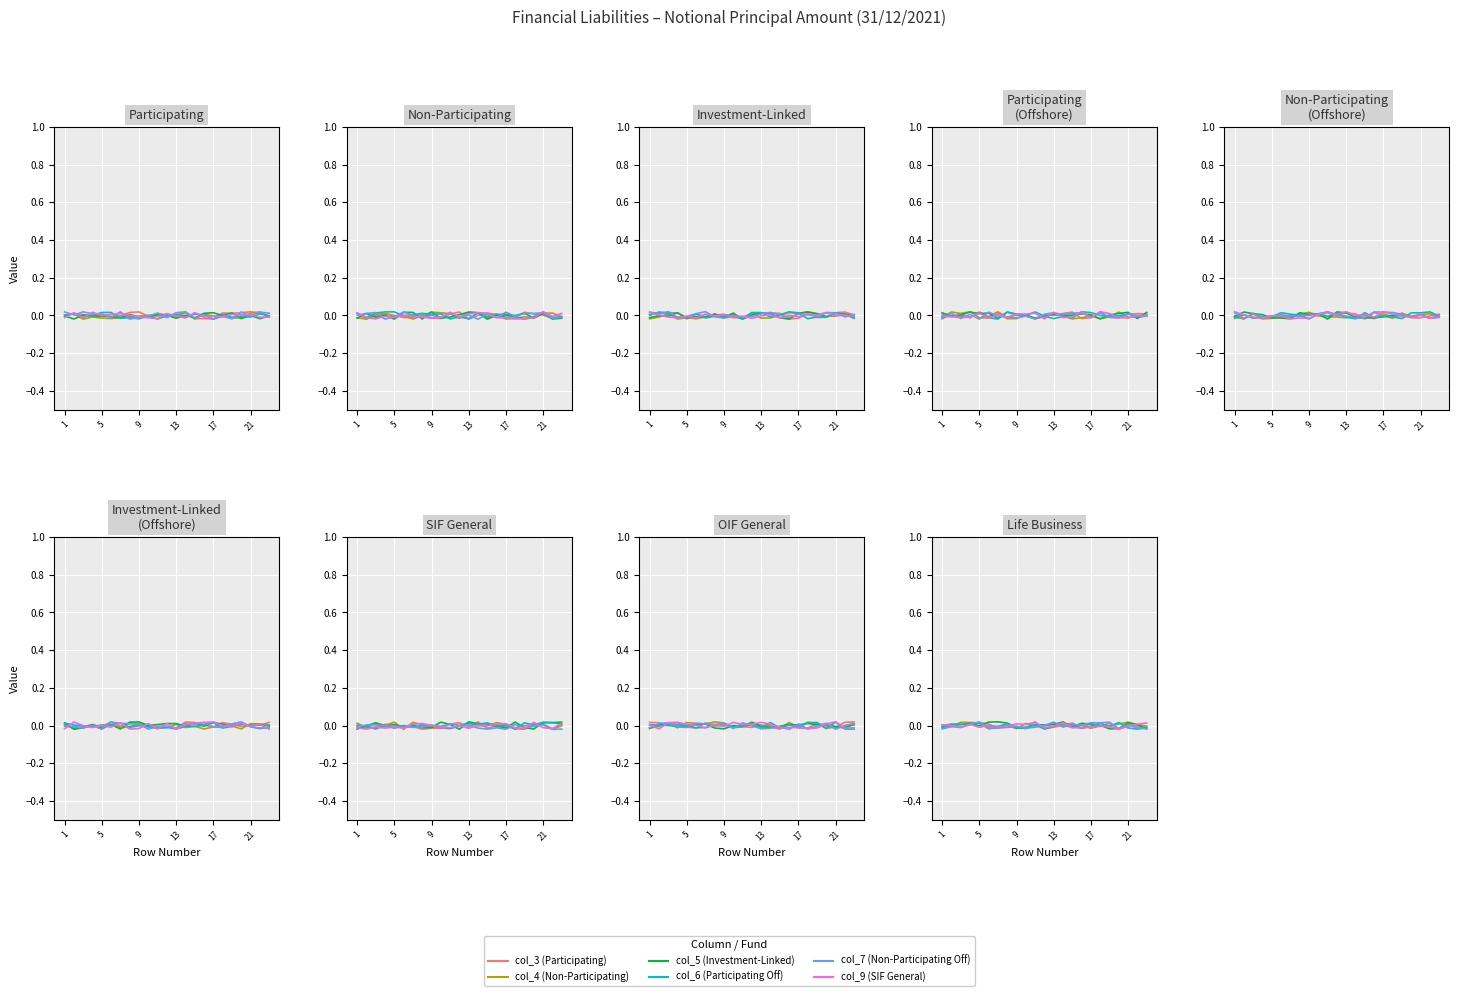

The value of col_9 (SIF General) at 5 is 0.0. True or false?

True